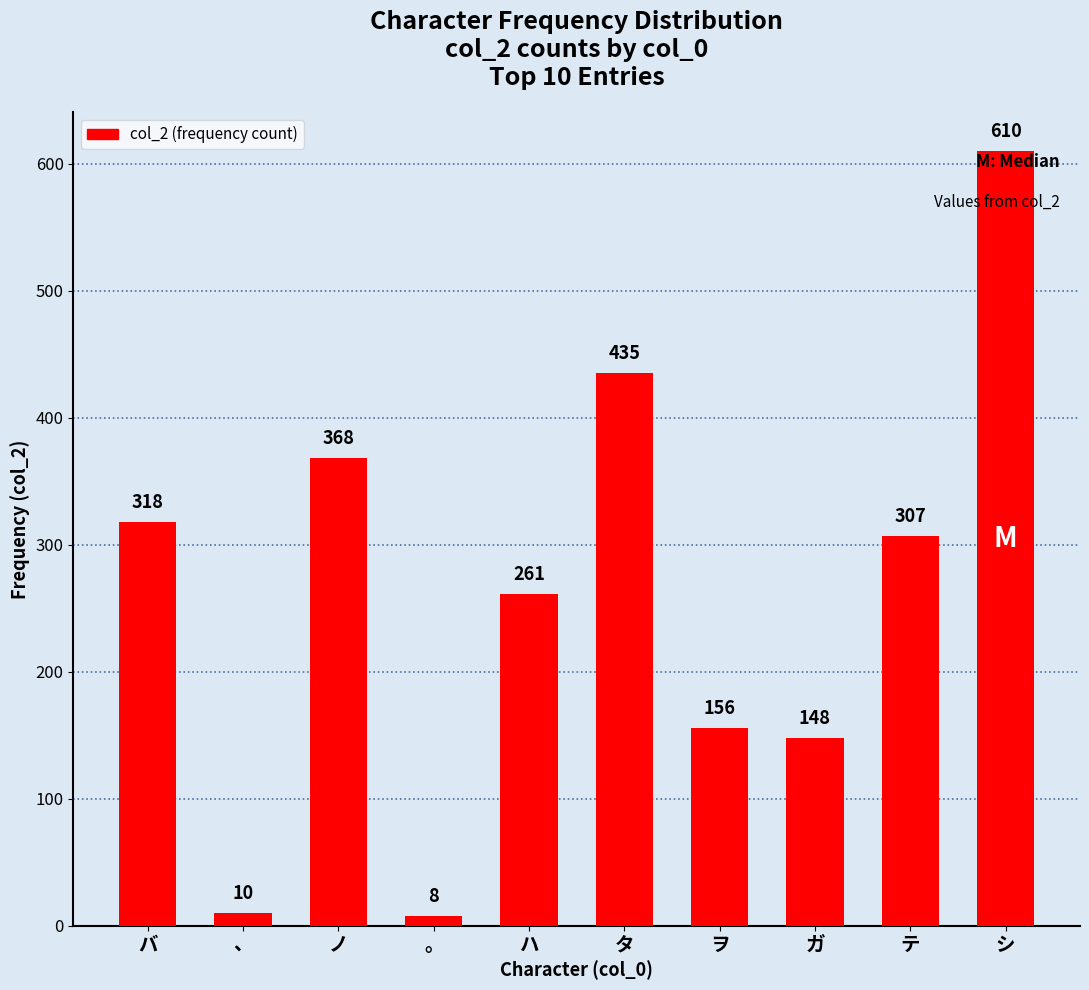

Reading left to right, list all the values displayed in this chart.

318	10	368	8	261	435	156	148	307	610